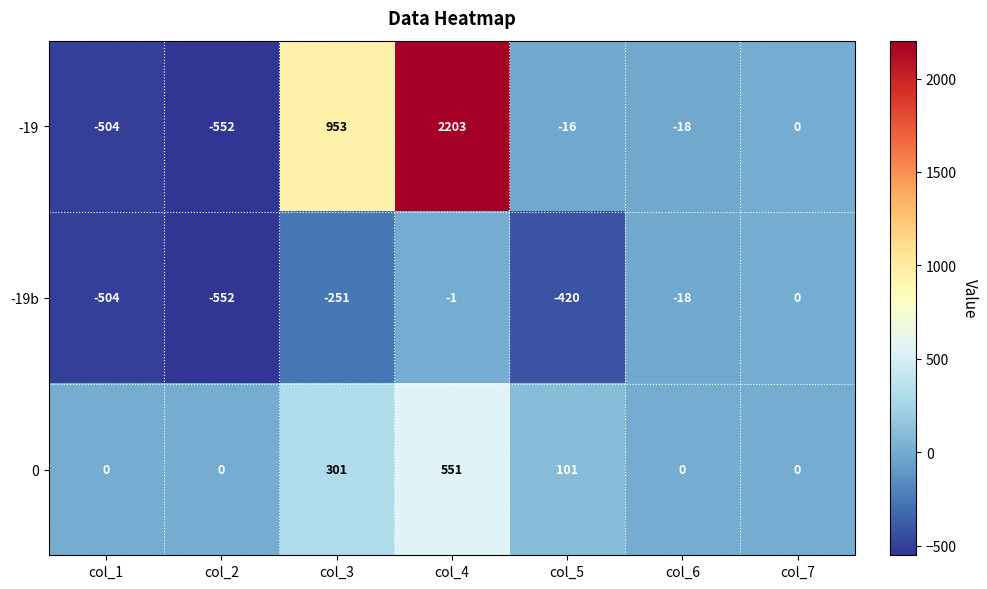

What is the difference between the second highest and second lowest values in the -19 series?

1457